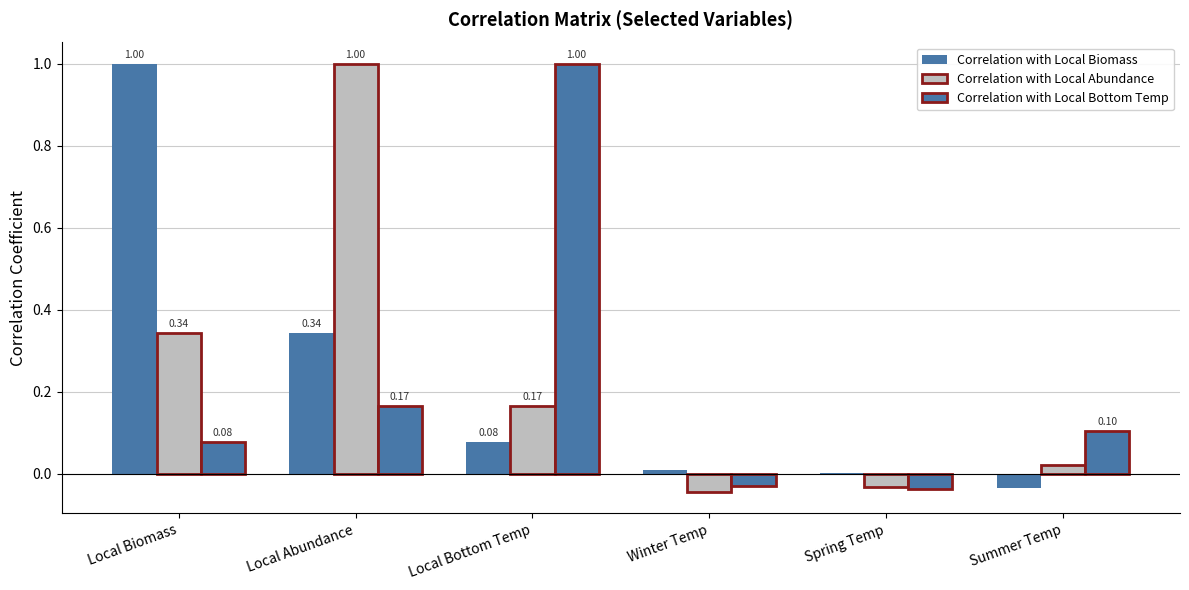

Is it true that Correlation with Local Abundance equals -0.0 at Spring Temp?

True